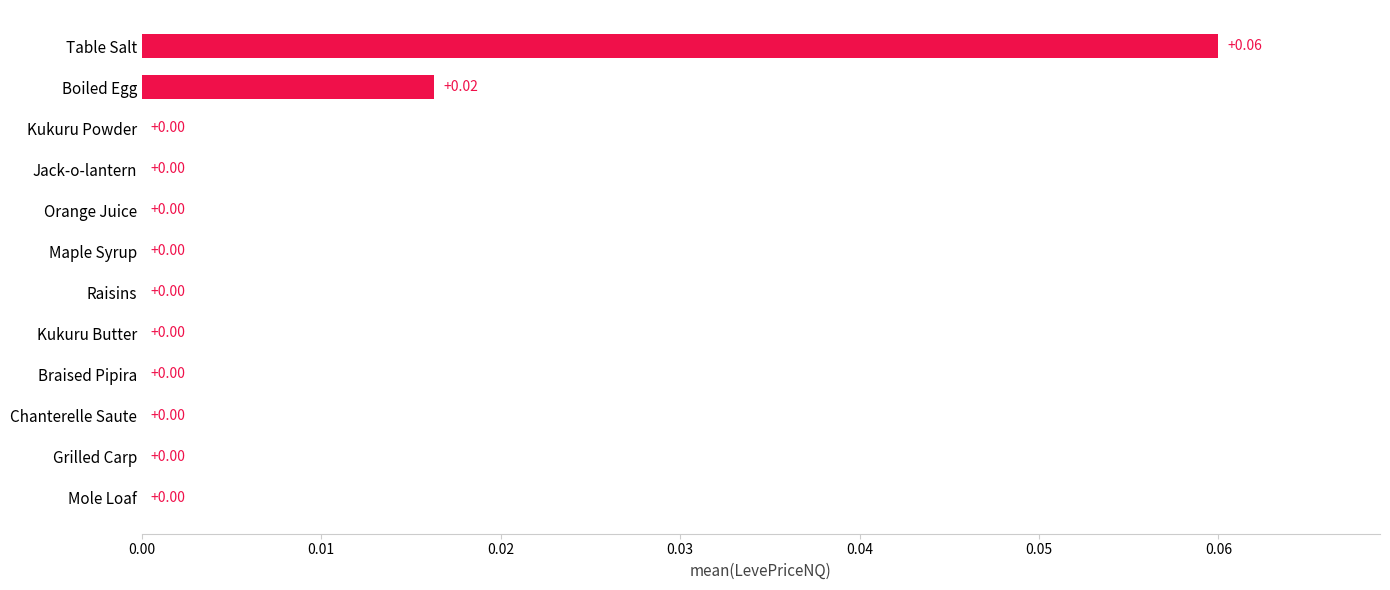

Which label corresponds to the largest value in the chart?

Table Salt